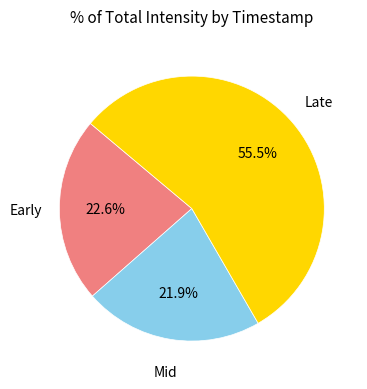

Is there a majority slice in this chart?

Yes